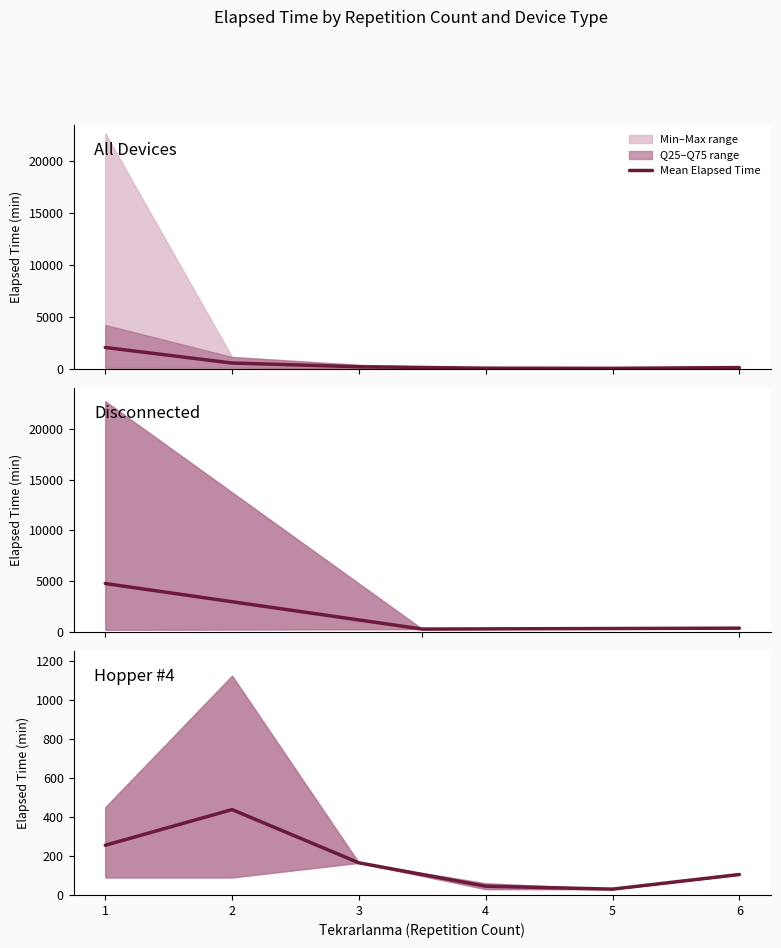

What is the change in value from 2 to 6?

-333